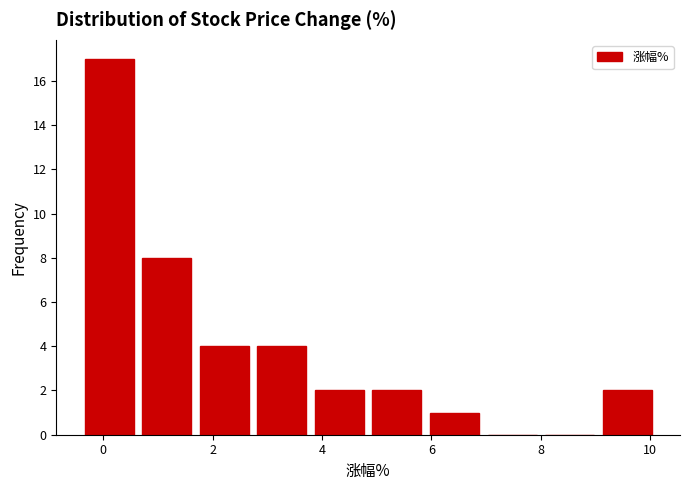

Reading left to right, list every bar in this chart as the range it spans on the x-axis followed by its height. Neither the bar edges nor the heights are printed on the chart, so give them approximately, as read against the axes.

-0.4 to 0.6: 17
0.6 to 1.6: 8
1.6 to 2.8: 4
2.8 to 3.8: 4
3.8 to 4.8: 2
4.8 to 5.8: 2
5.8 to 7.0: 1
7.0 to 8.0: 0
8.0 to 9.0: 0
9.0 to 10.2: 2